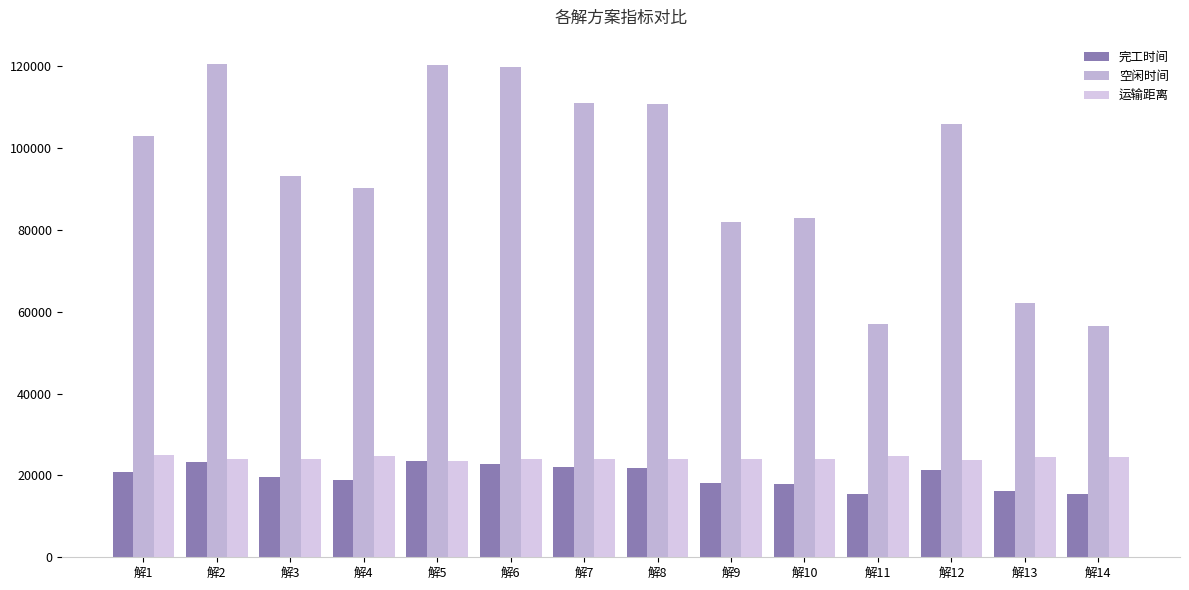

At how many categories does at least one series exceed 67282?

11